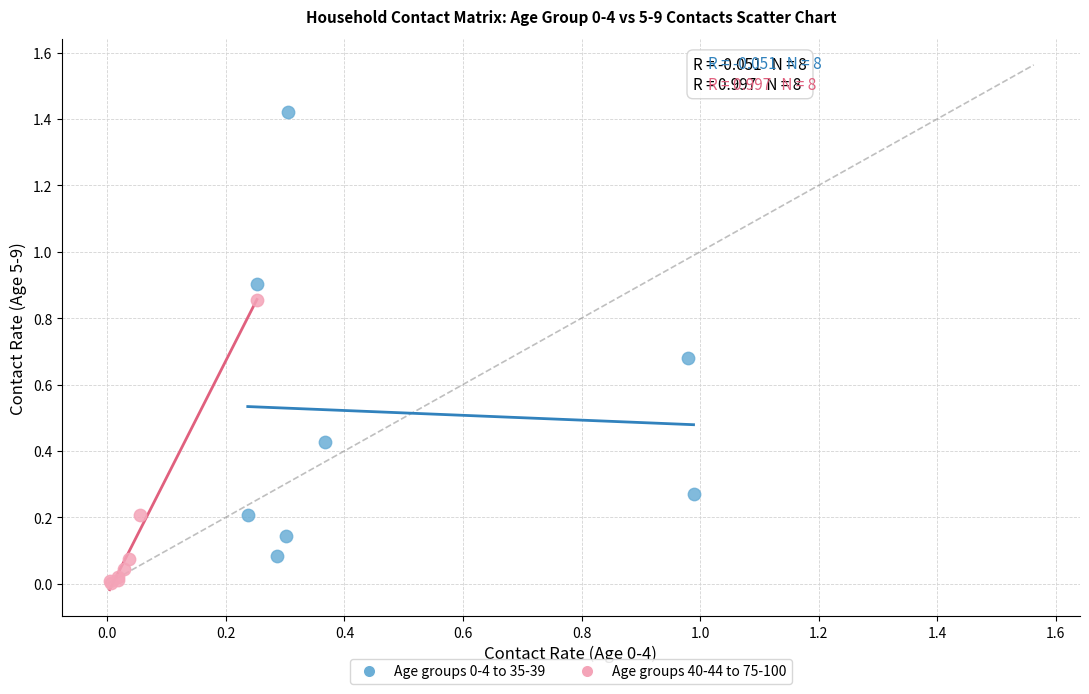

Which series reaches the minimum Y coordinate?

Age groups 40-44 to 75-100